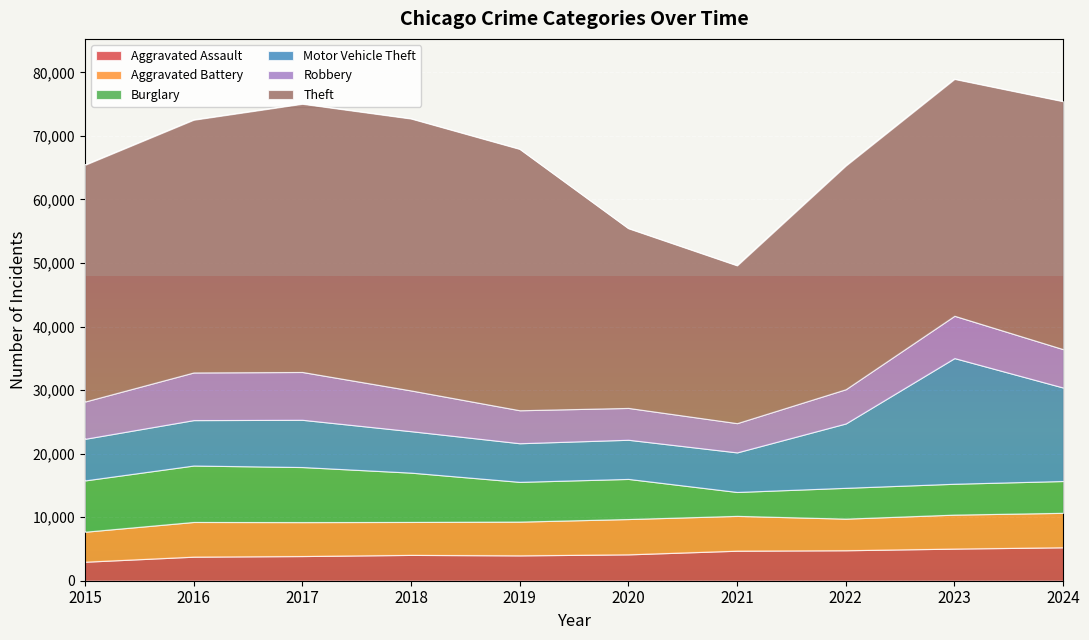

How many categories are shown in the chart?

10